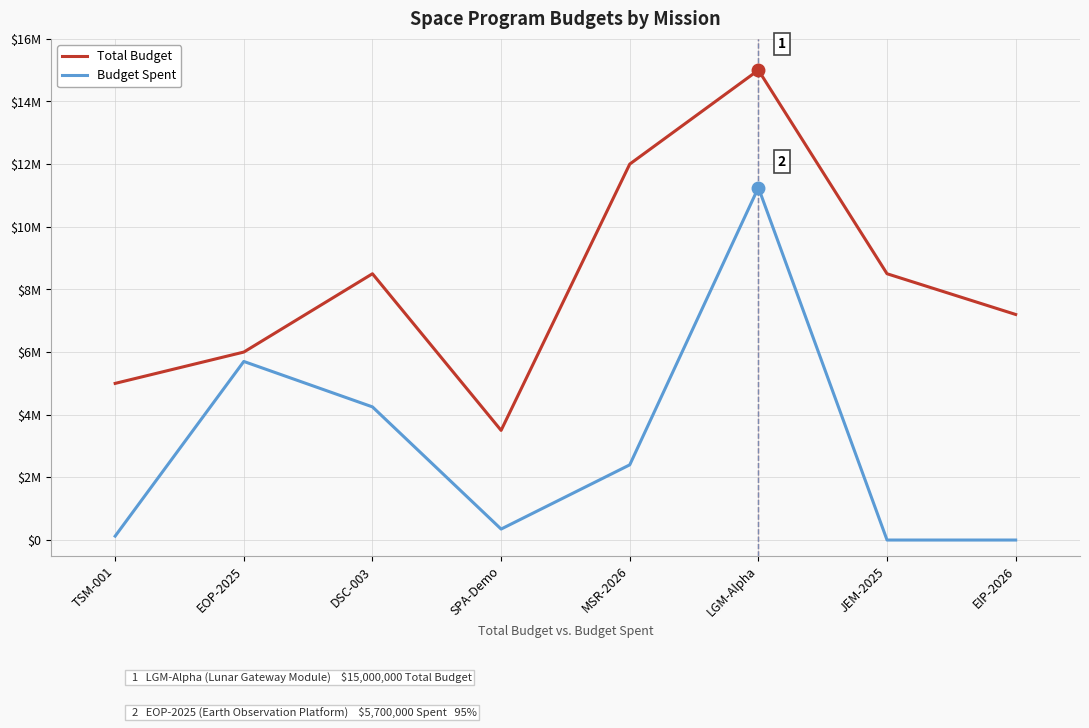

True or false: Total Budget and Budget Spent cross at least once.

False